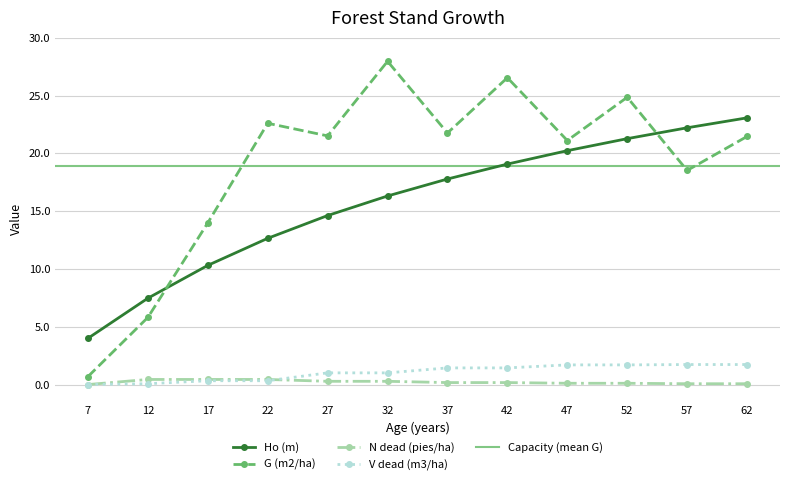

At which label does N dead (pies/ha) reach its minimum?

7